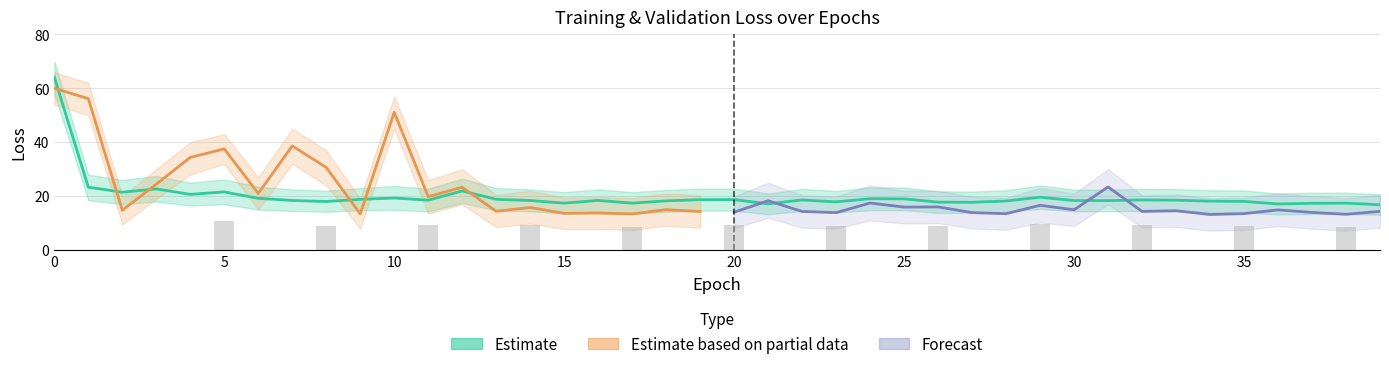

What is the average value?

19.9